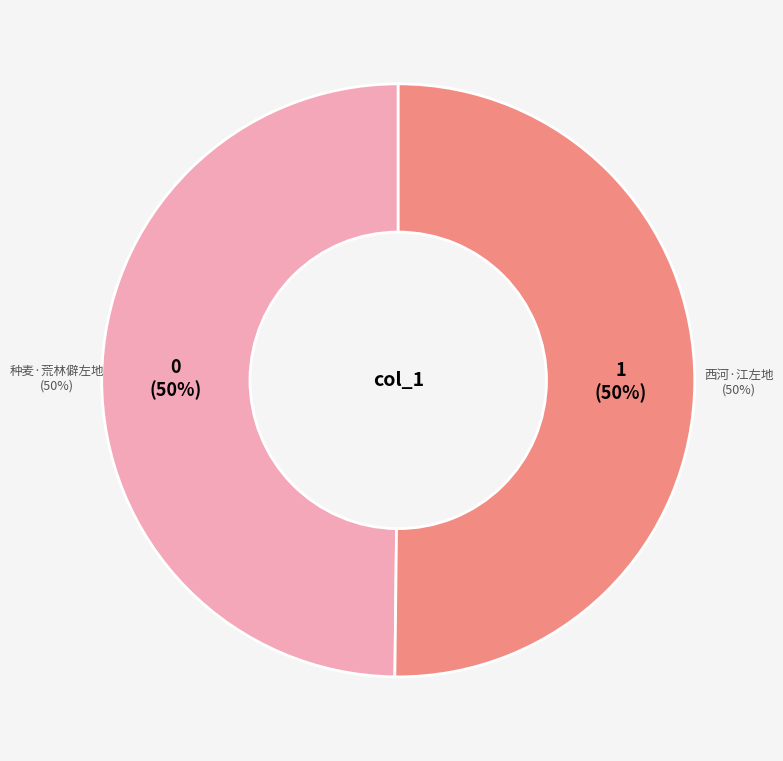

The 种麦·荒林僻左地 slice represents 50% of the pie. True or false?

True